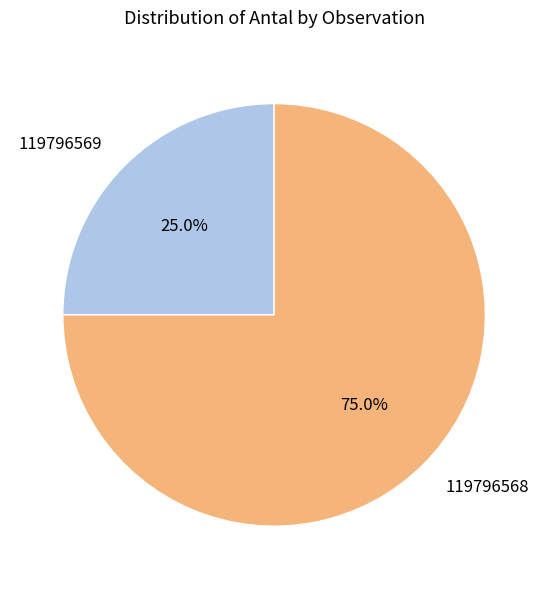

To the nearest percent, what is the combined percentage of 119796568 and 119796569?

100%